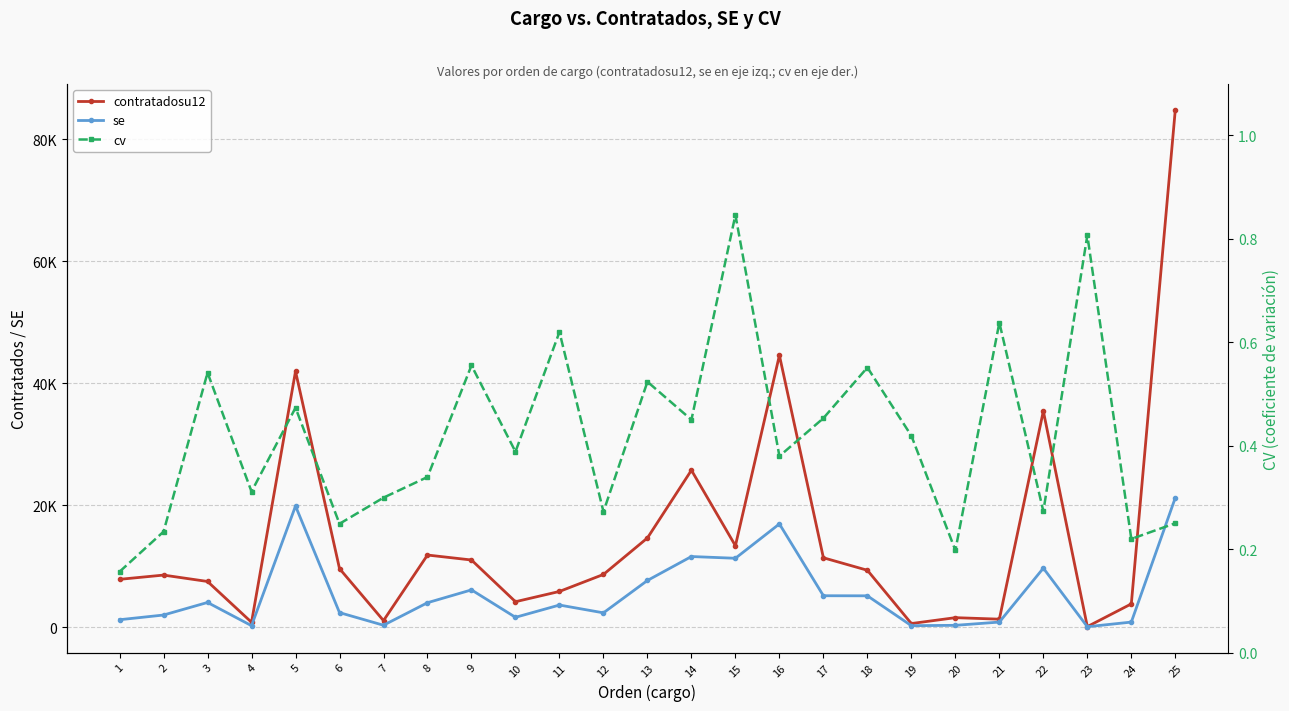

Which category has the highest value in the contratadosu12 series?

25